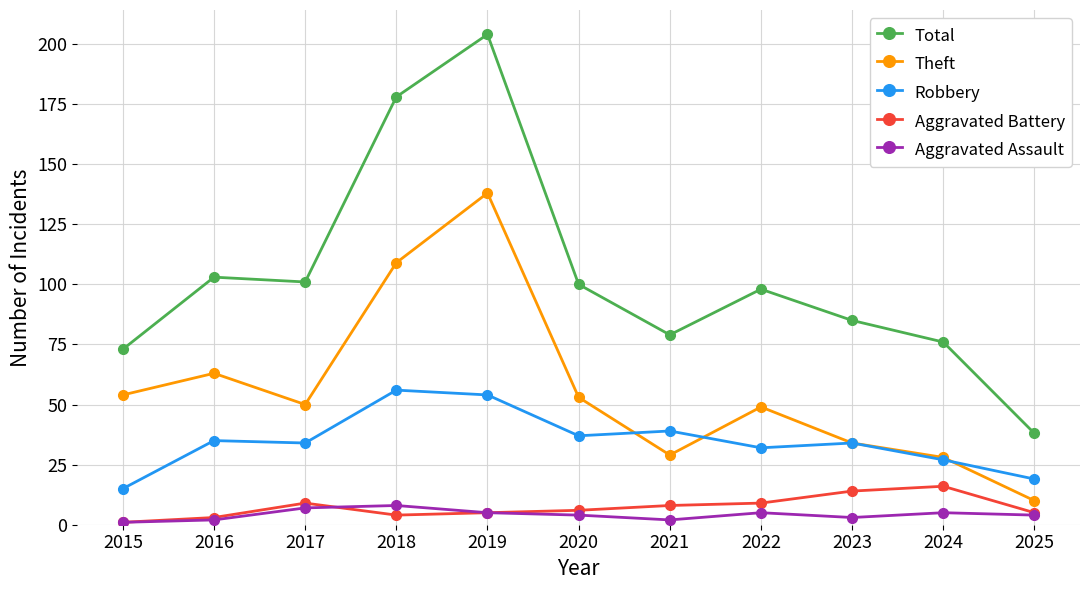

Reading left to right, what are all the values shown in this chart?

Total: 73	103	101	178	204	100	79	98	85	76	38
Theft: 54	63	50	109	138	53	29	49	34	28	10
Robbery: 15	35	34	56	54	37	39	32	34	27	19
Aggravated Battery: 1	3	9	4	5	6	8	9	14	16	5
Aggravated Assault: 1	2	7	8	5	4	2	5	3	5	4